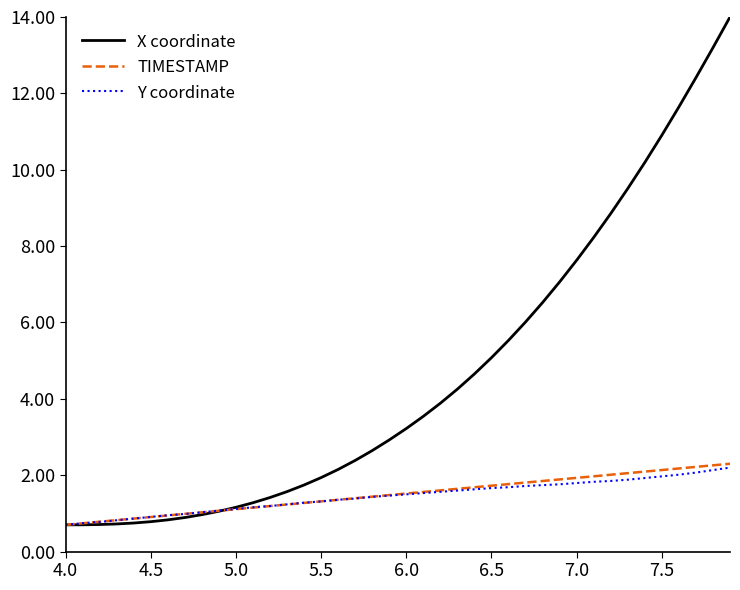

Which series has the largest total across all categories?

X coordinate